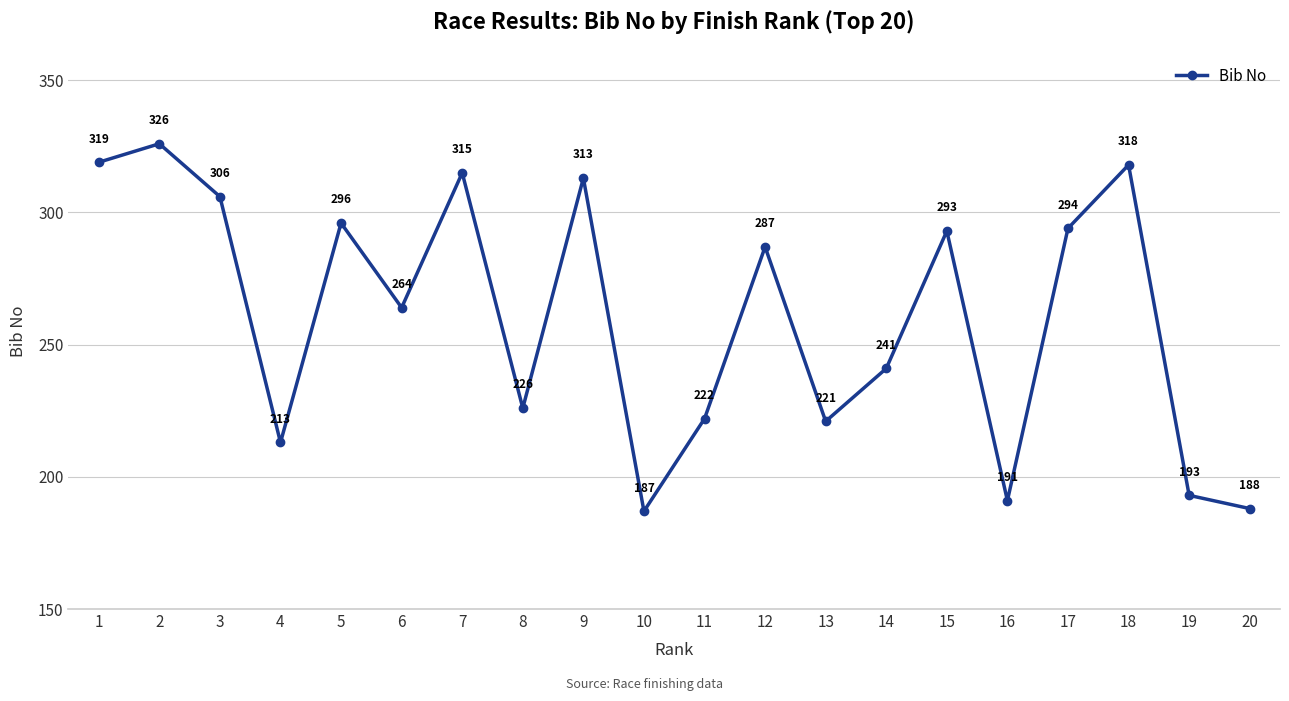

Read the value at 20, to the nearest 5.

190